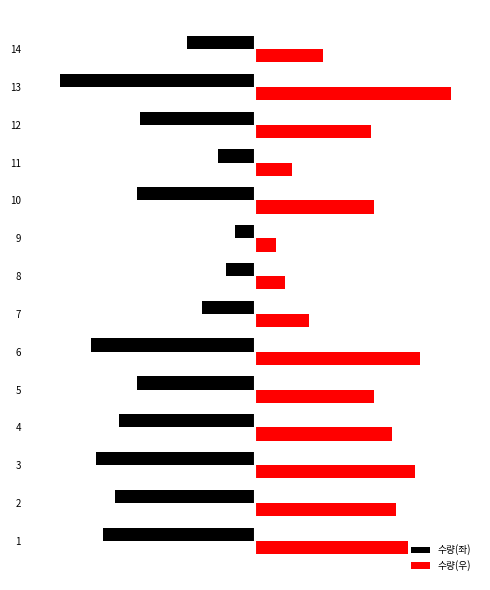

At which label is 수량(우) closest to 73?

12